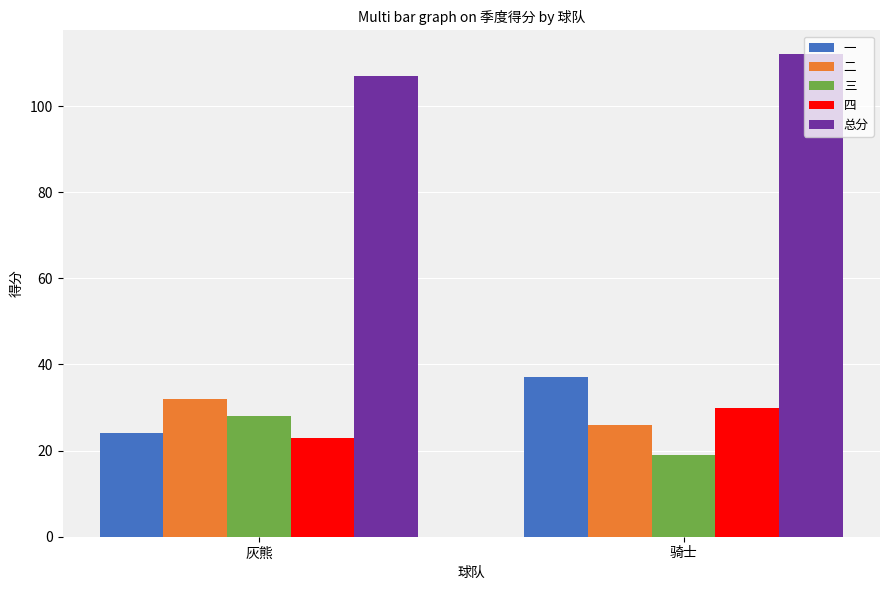

Reading left to right, what are all the values shown in this chart?

一: 灰熊=24	骑士=37
二: 灰熊=32	骑士=26
三: 灰熊=28	骑士=19
四: 灰熊=23	骑士=30
总分: 灰熊=107	骑士=112